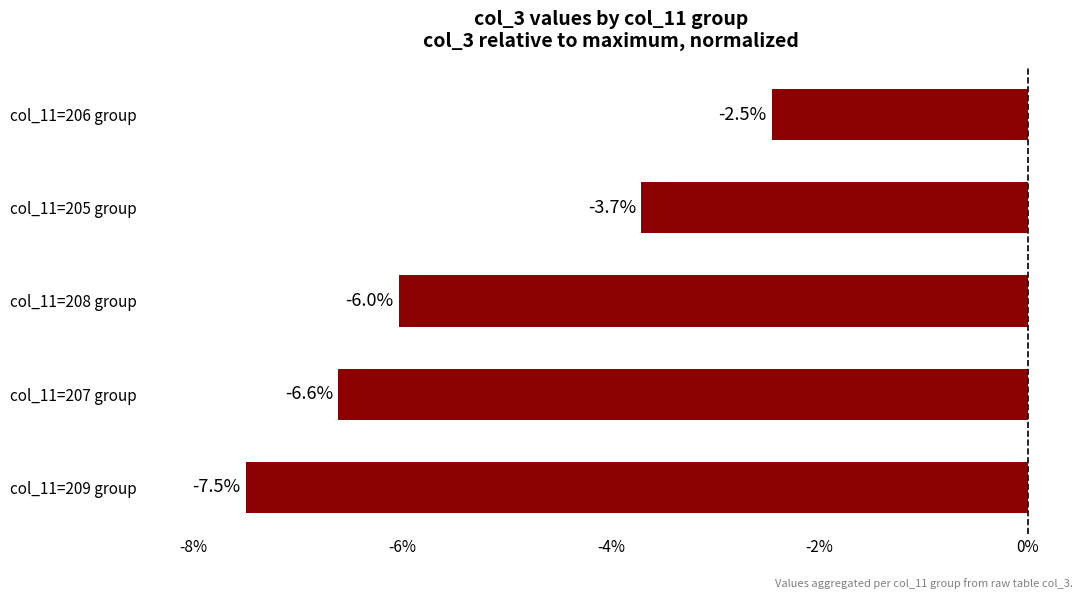

The value at col_11=206 group is -0.5. True or false?

False